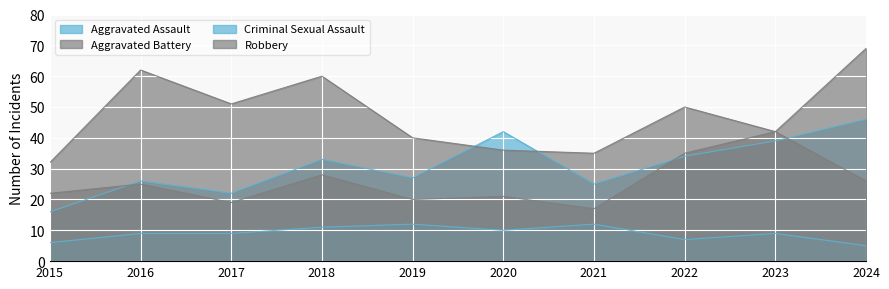

What value does the Criminal Sexual Assault series have at 2018?

11